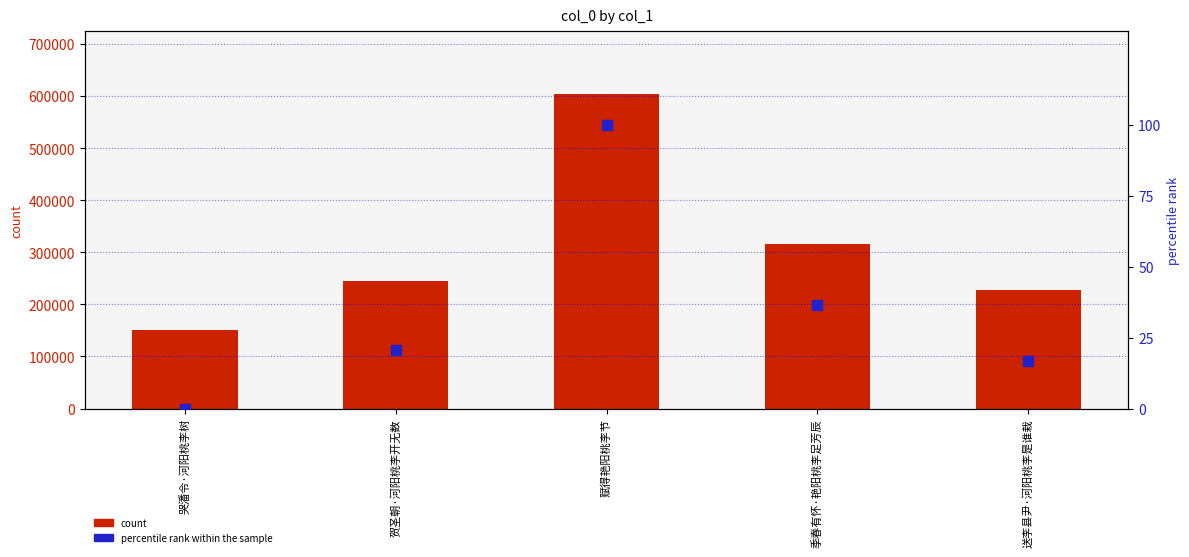

Which series has the largest total across all categories?

col_0 (count)